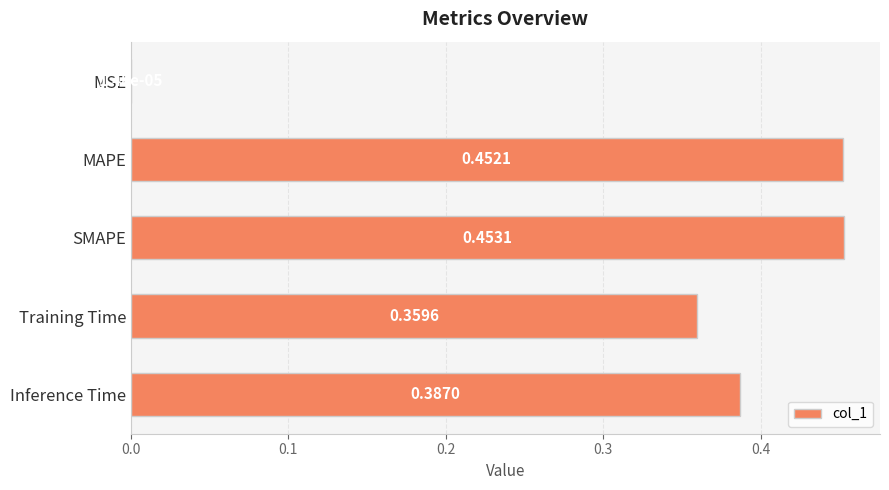

Between Inference Time and Training Time, which is larger?

Inference Time